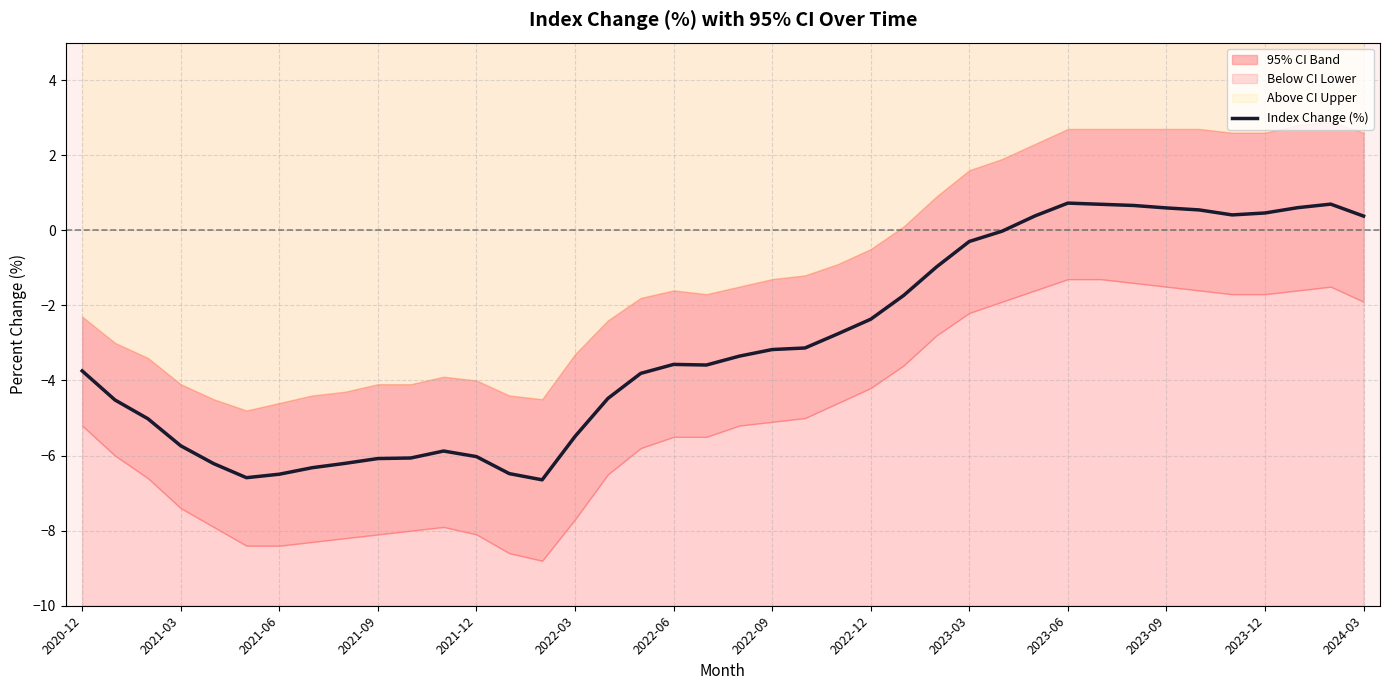

Count the number of categories in the chart.

40